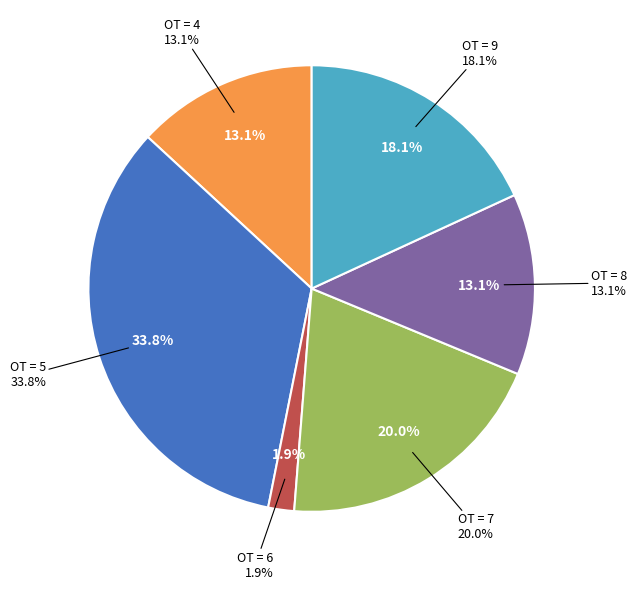

The OT=7 slice represents 23% of the pie. True or false?

False